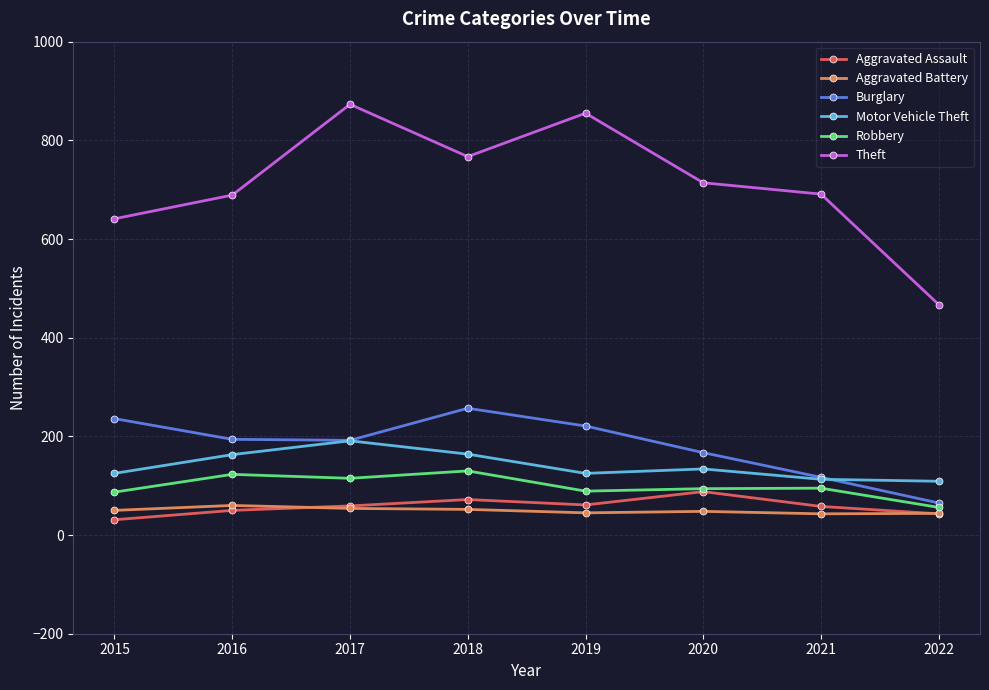

Is this an area chart (filled region under the line)?

No